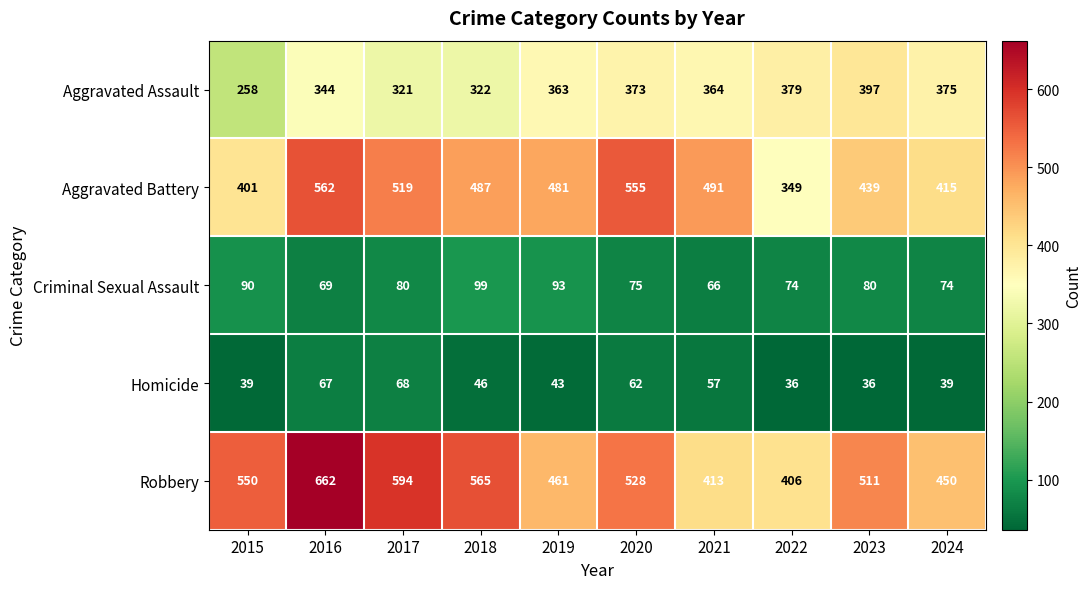

At which category is the sum across all series the highest?

2016